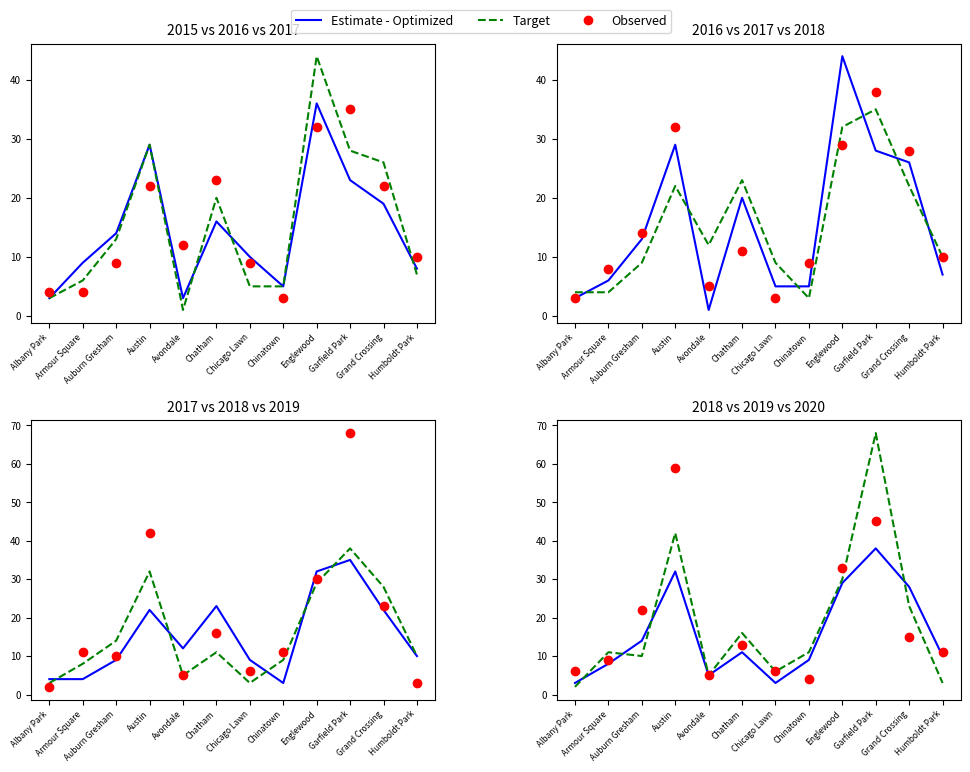

Is the value of Observed at Grand Crossing greater than the value of Target at Austin?

No